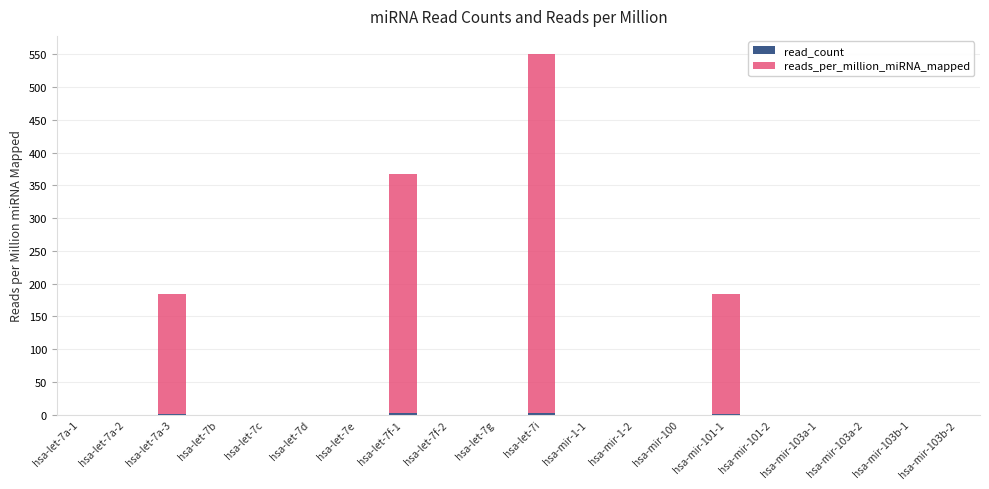

Count the number of categories in the chart.

20